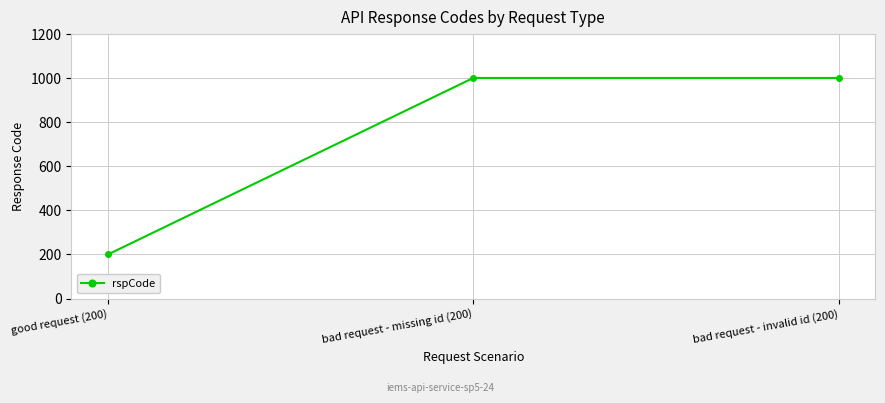

What is the minimum value shown in the chart?

200